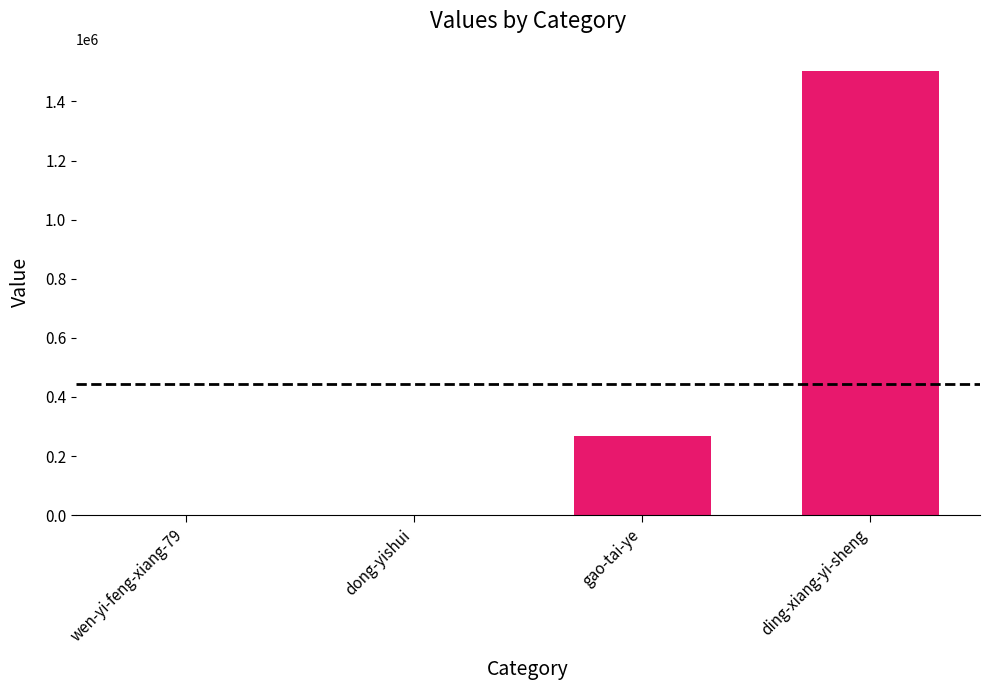

What is the average value?

443042